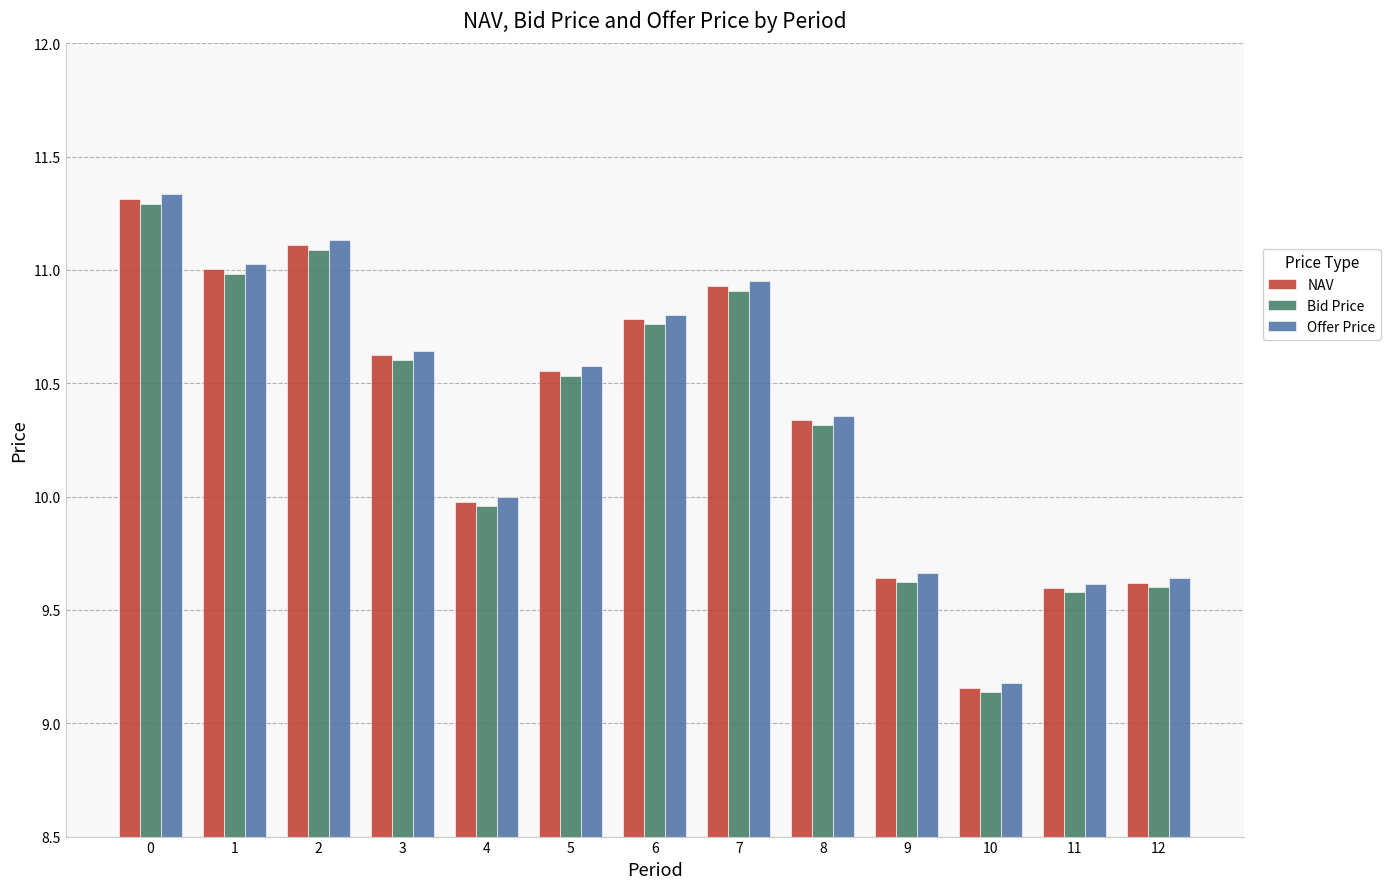

What is the sum of all NAV values?

134.6